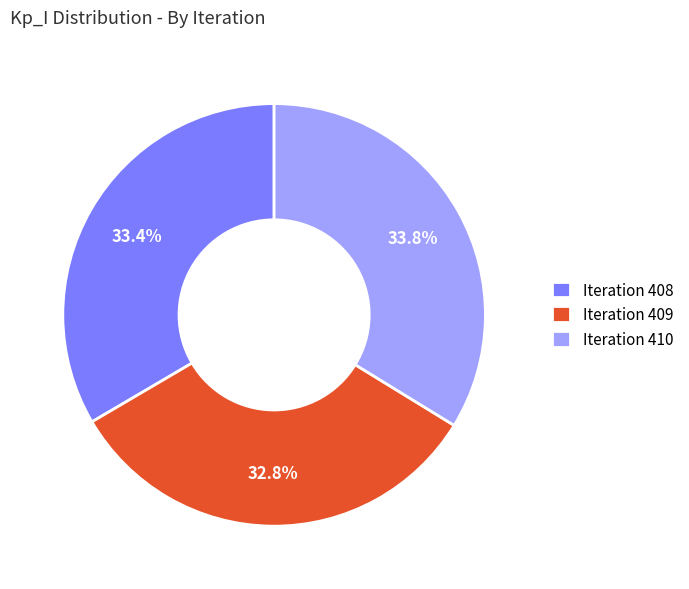

Which has a higher value, Iteration 410 or Iteration 409?

Iteration 410